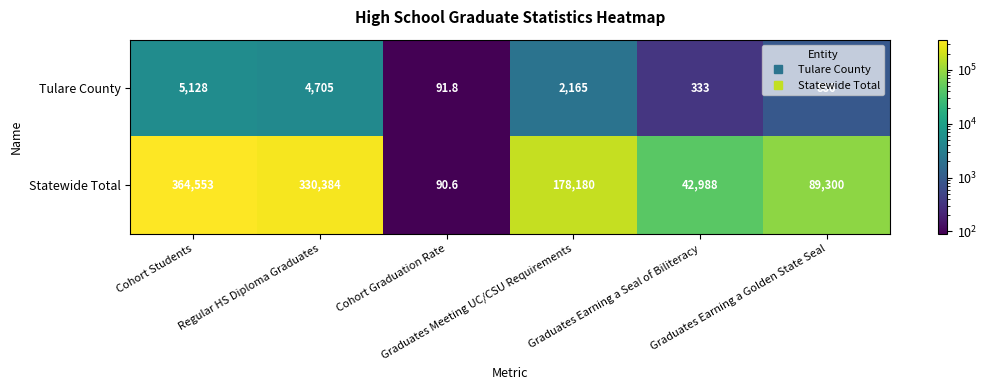

What is the spread (max minus min) of values at Cohort Graduation Rate?

1.2